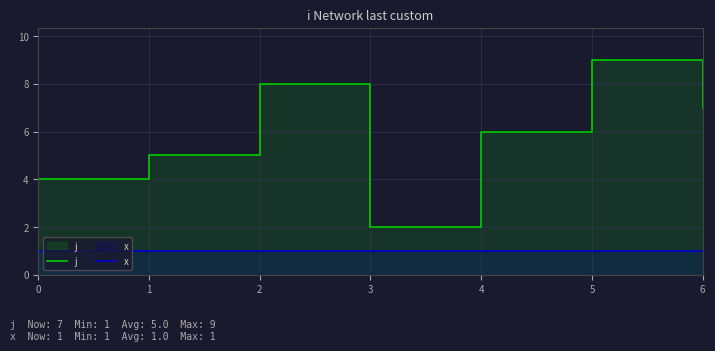

The value of x at 0 is 0. True or false?

False